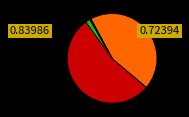

Is there any slice that represents more than half of the pie?

Yes